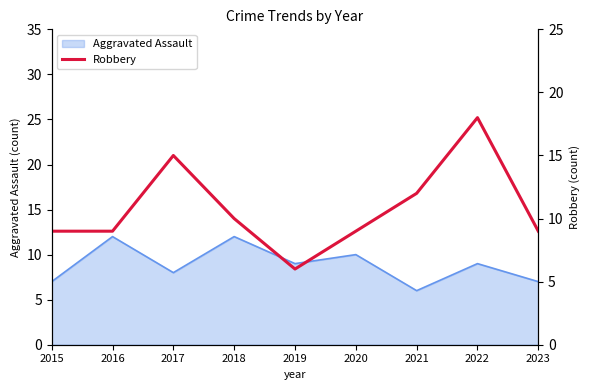

What is the minimum value shown in the chart?

6